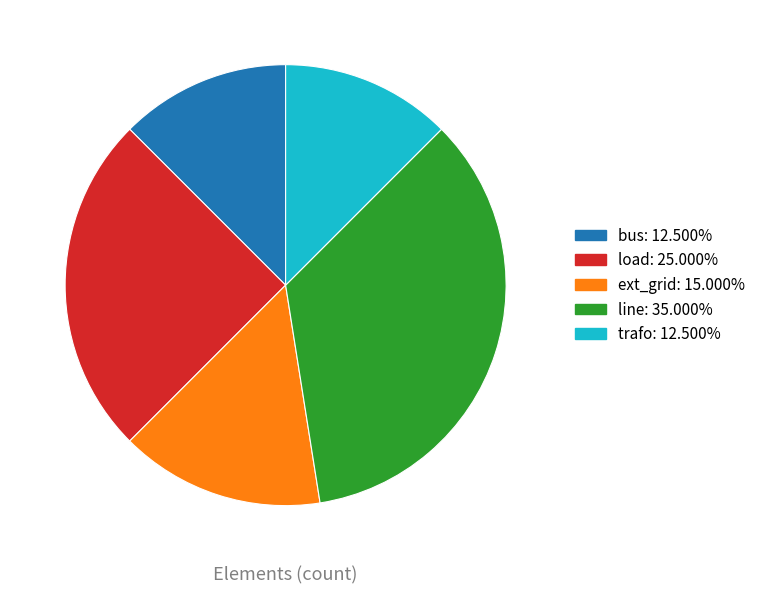

What is the largest slice in the pie chart?

line